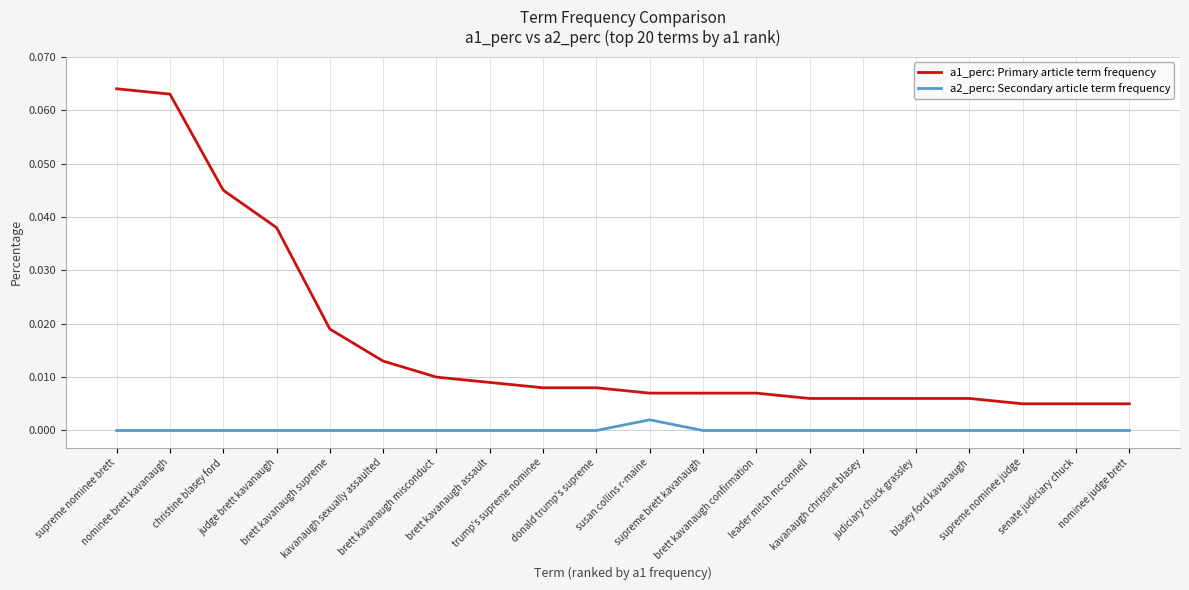

List the series in order of their peak value, highest first.

a1_perc: Primary article term frequency, a2_perc: Secondary article term frequency